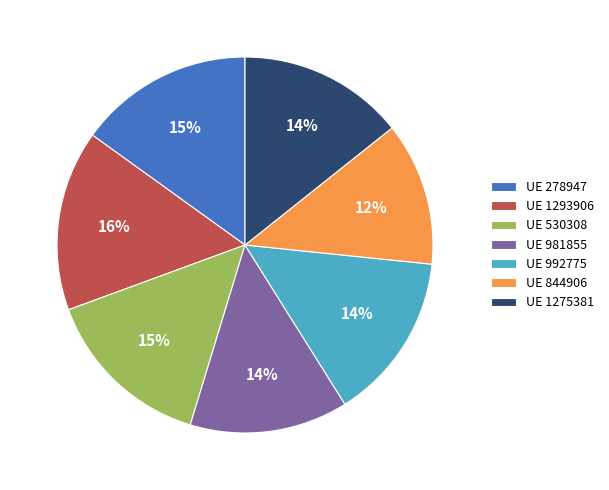

Is there any slice that represents more than half of the pie?

No